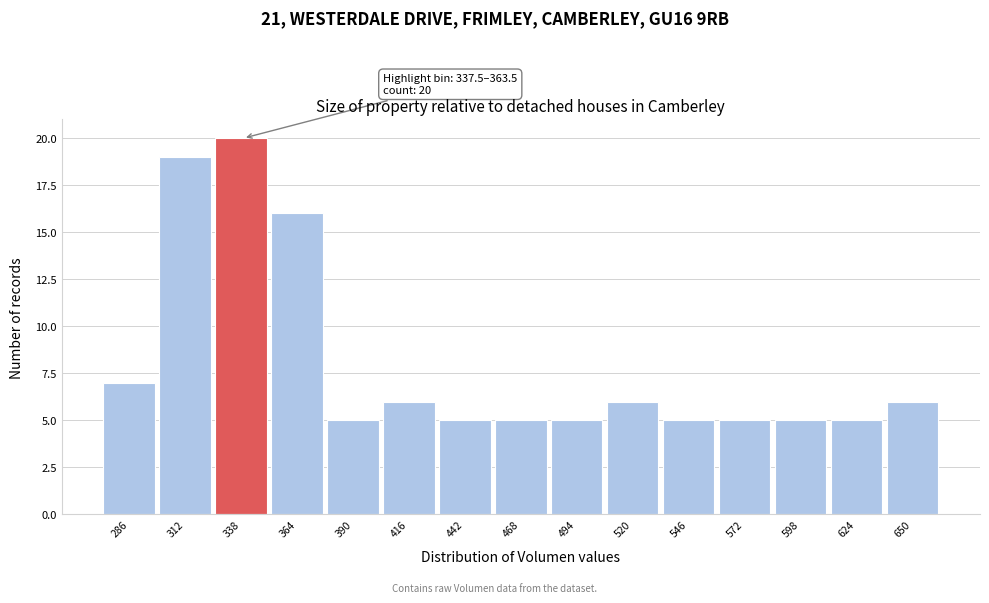

Reading left to right, transcribe all the data shown in this chart.

7	19	20	16	5	6	5	5	5	6	5	5	5	5	6